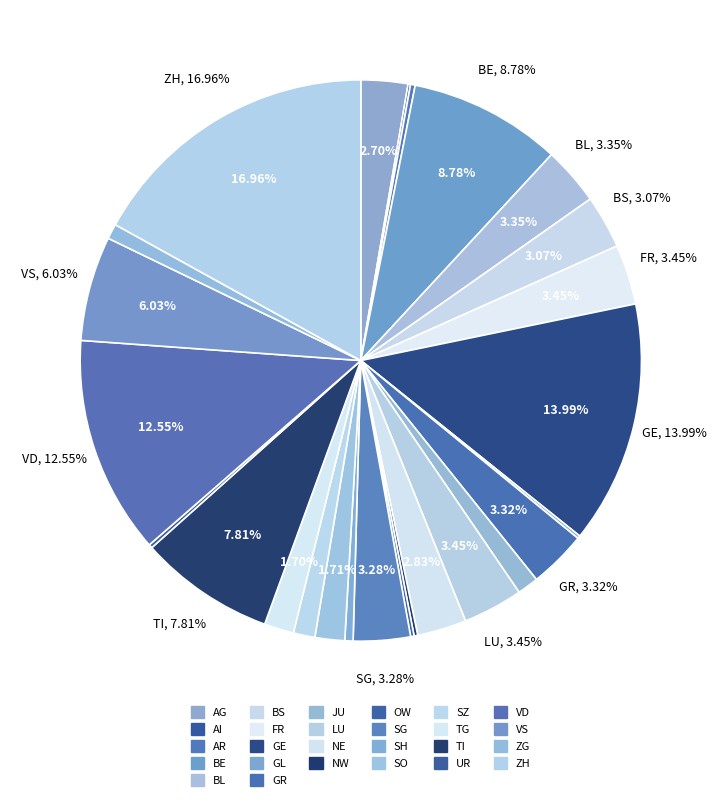

Is there a majority slice in this chart?

No